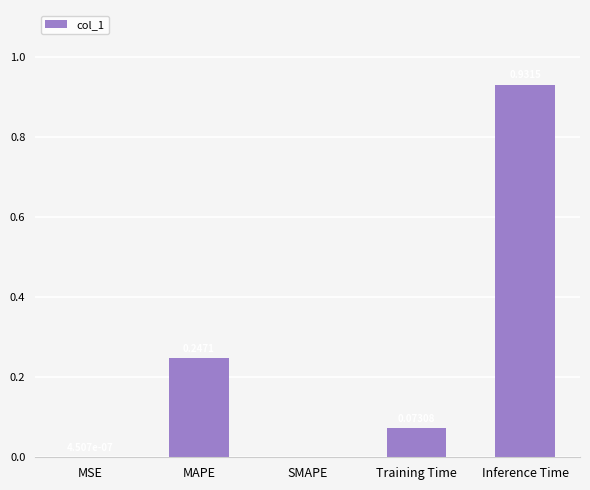

At which category does the chart reach its peak across all series?

Inference Time